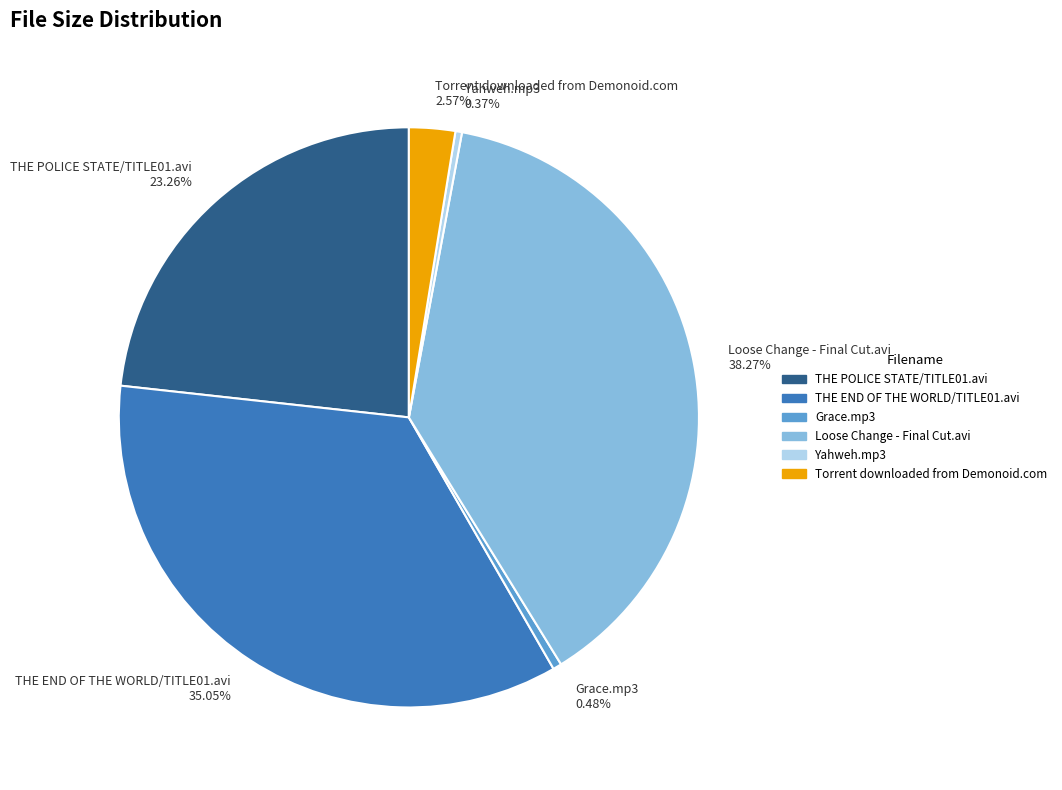

Which slice is the largest?

Loose Change - Final Cut.avi